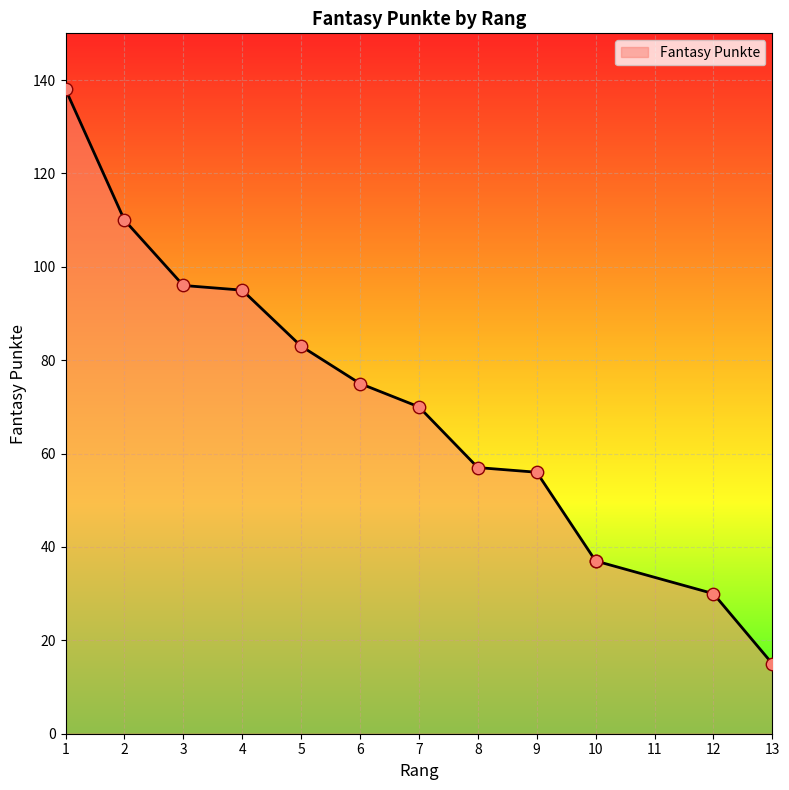

Which has a higher value, 3 or 10?

3